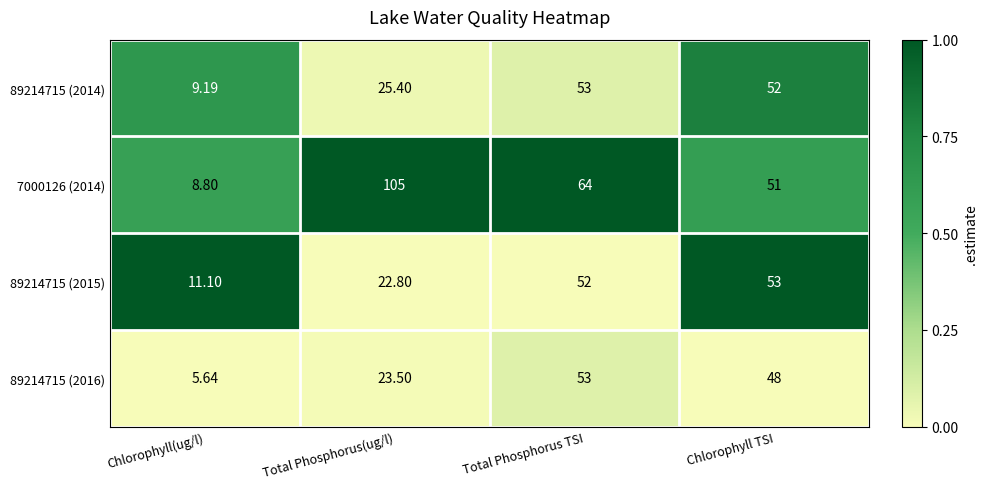

Is the value of 7000126 (2014) at Total Phosphorus(ug/l) greater than the value of 89214715 (2016) at Chlorophyll TSI?

Yes